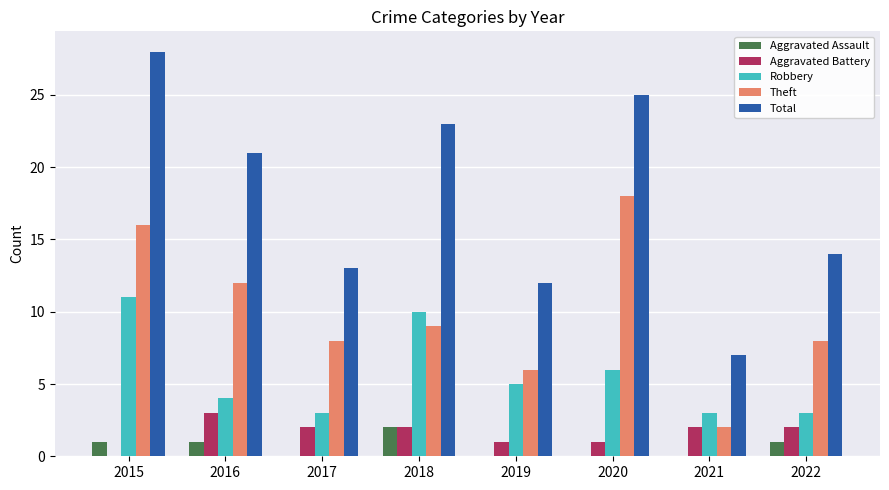

The Theft series shows 5 at 2015. True or false?

False